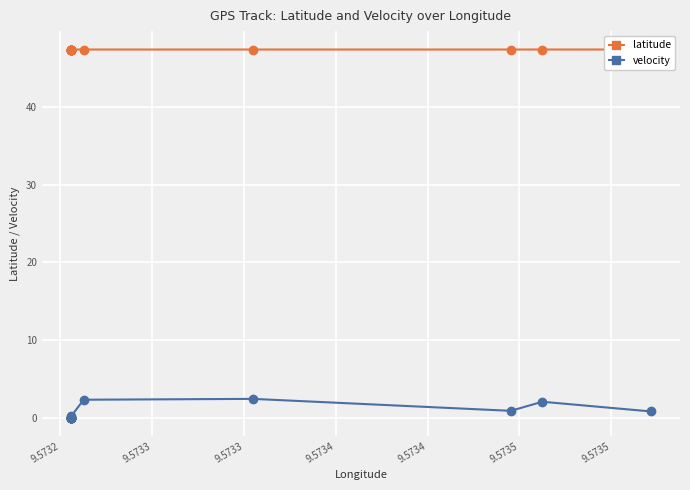

True or false: velocity and latitude cross at least once.

False